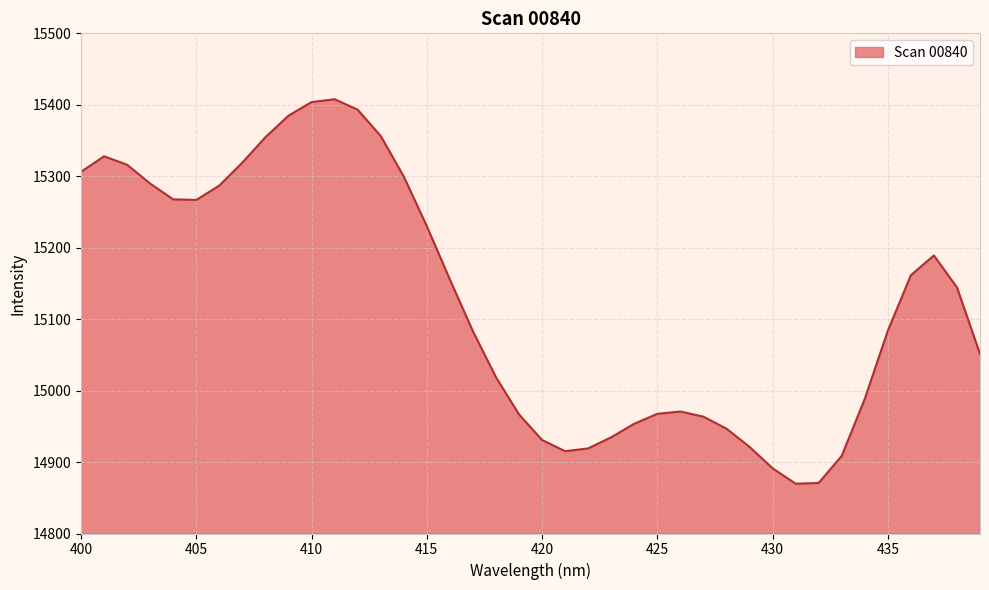

What is the greatest value displayed?

15407.8